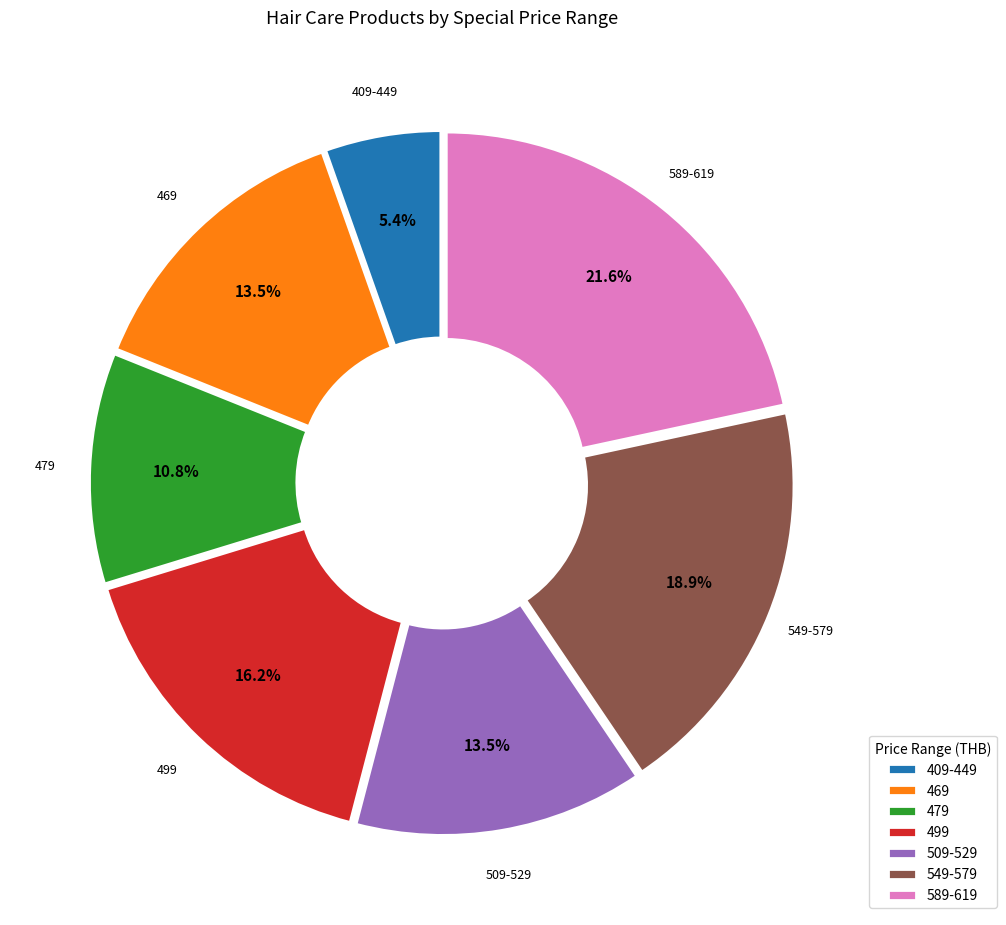

How many slices are in this pie chart?

7